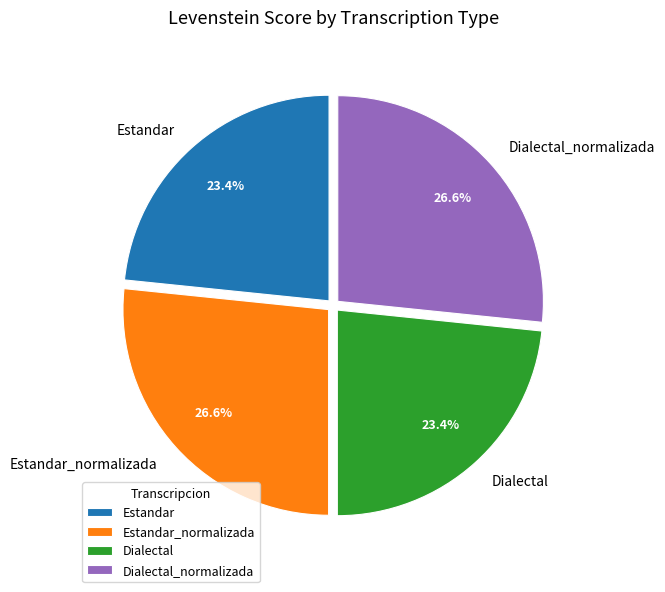

Approximately how many times larger is the value at Estandar compared to Dialectal?

1.0